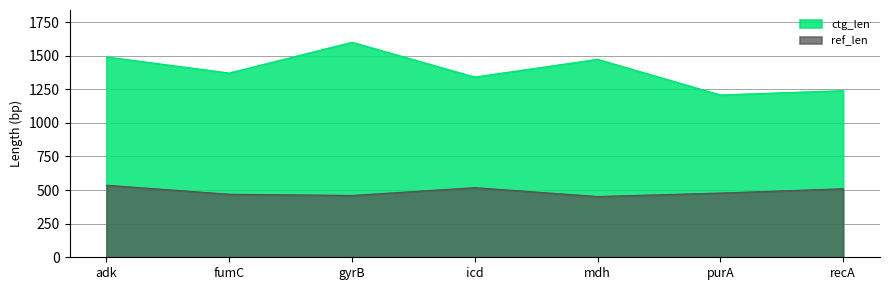

Rank the series at recA from lowest to highest value.

ref_len, ctg_len